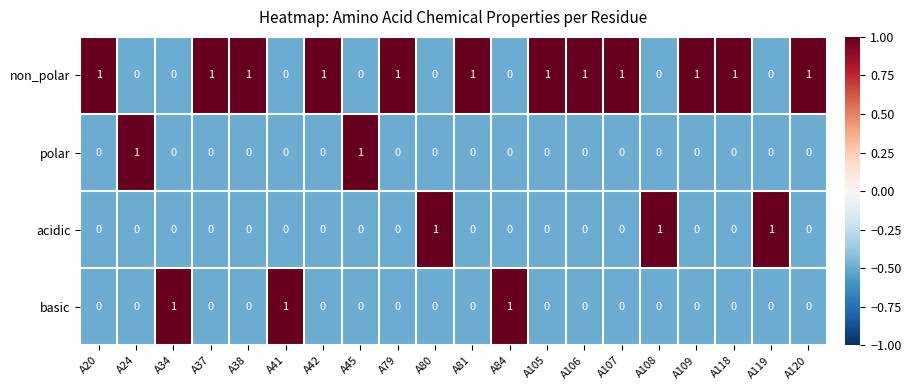

True or false: acidic has a value of 1 at A38.

False